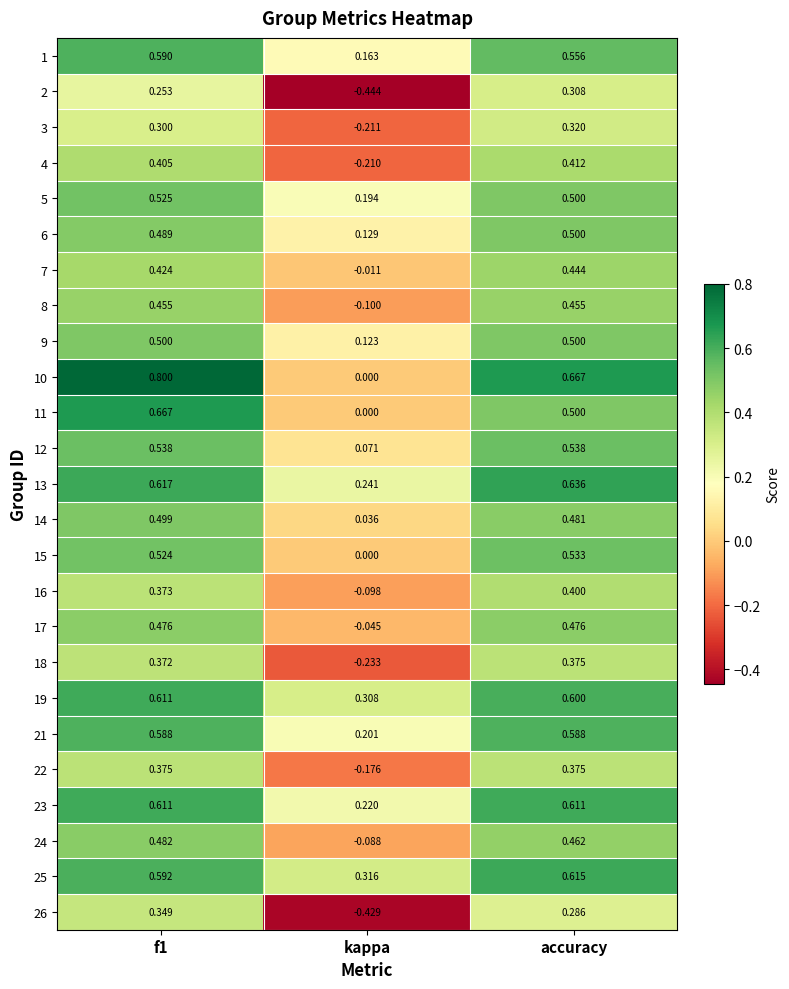

Which series has the largest total across all categories?

25